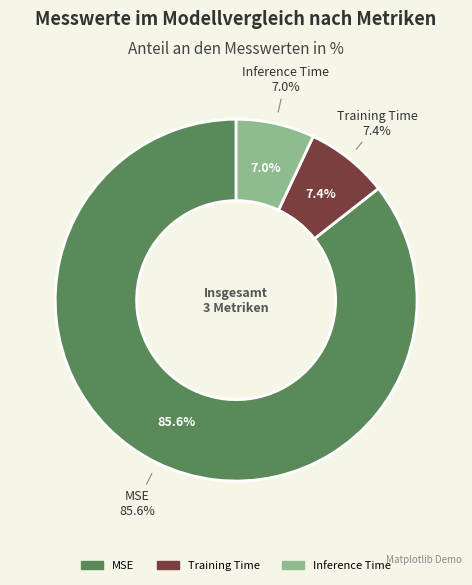

To the nearest percent, what is the difference between the Training Time and MSE slice percentages?

78%